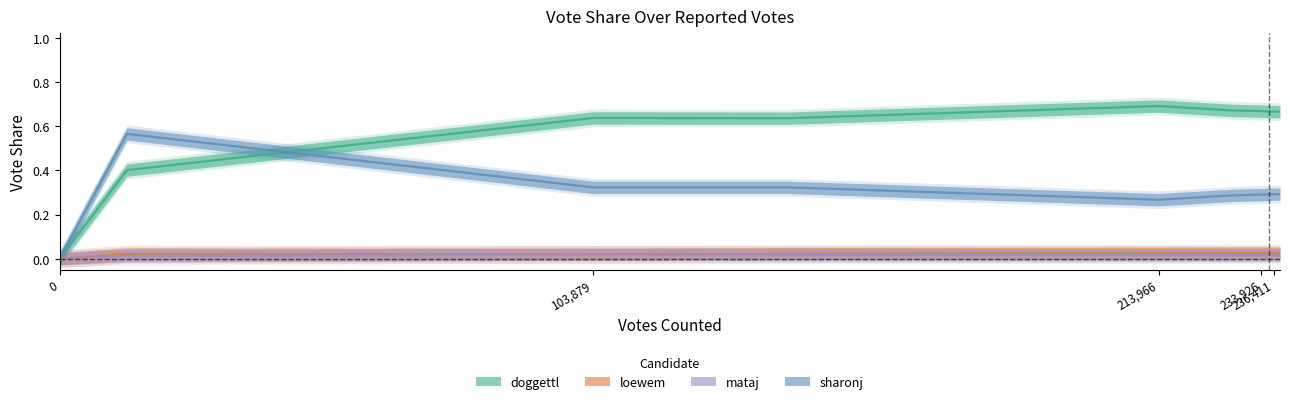

How many loewem values are between 0 and 1?

10